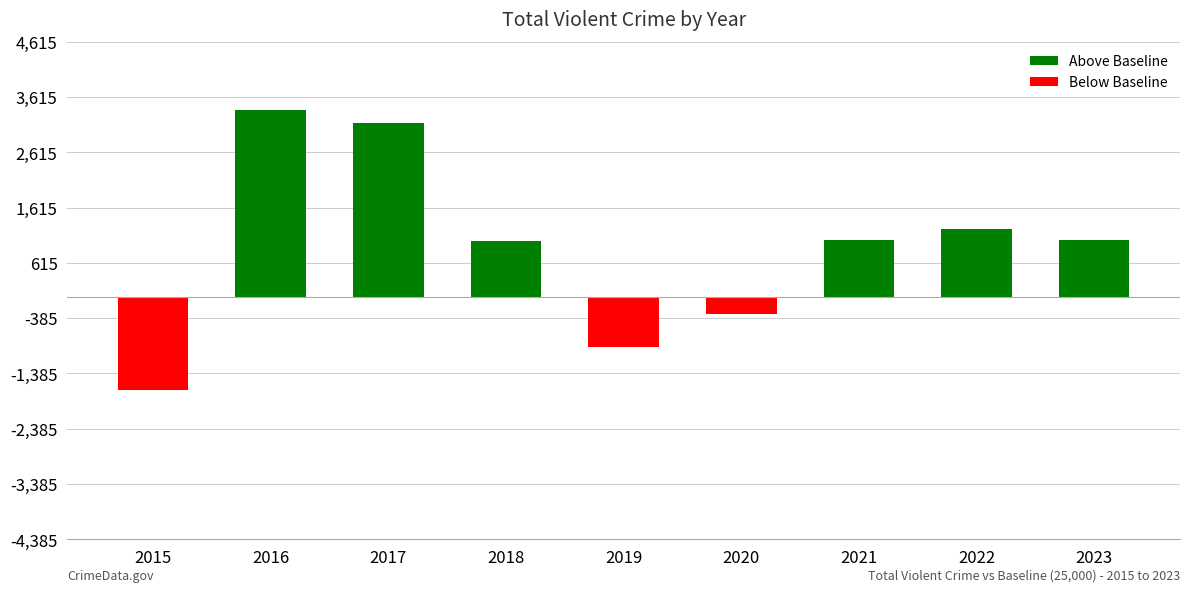

Which category has the highest value in the Above Baseline series?

2016